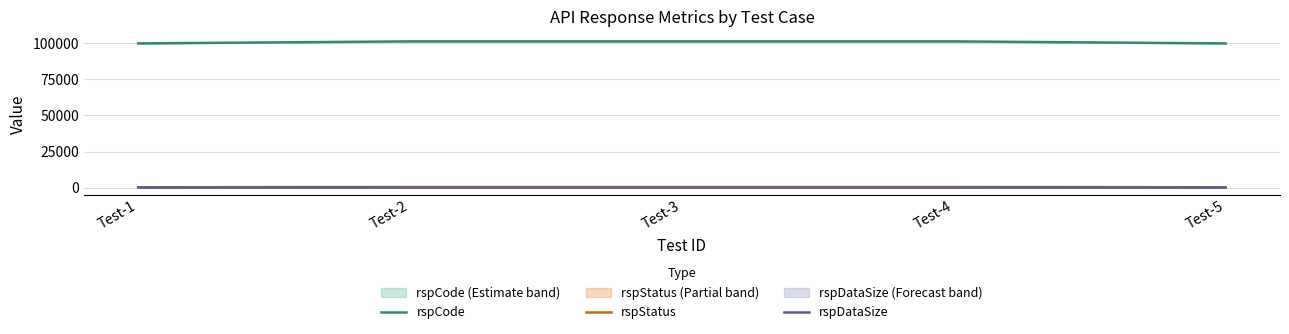

What is the average value of the rspCode series?

100840